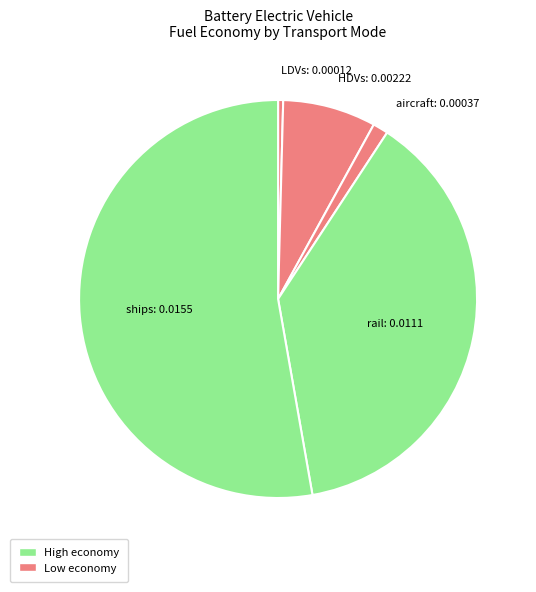

True or false: aircraft accounts for 11% of the total.

False